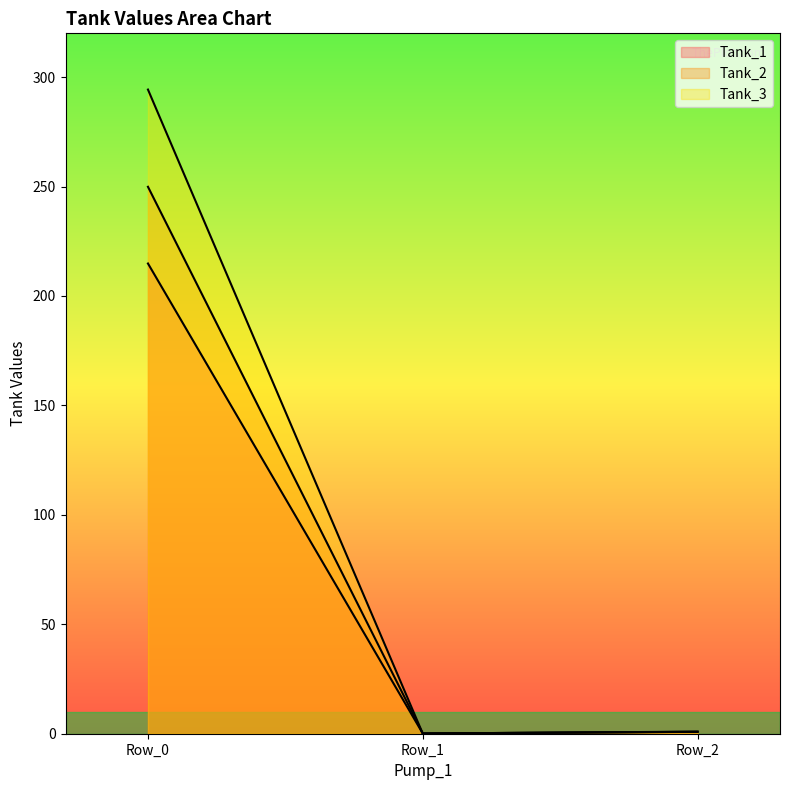

What is the sum of the Tank_2 values at Row_0 and Row_1?

250.0